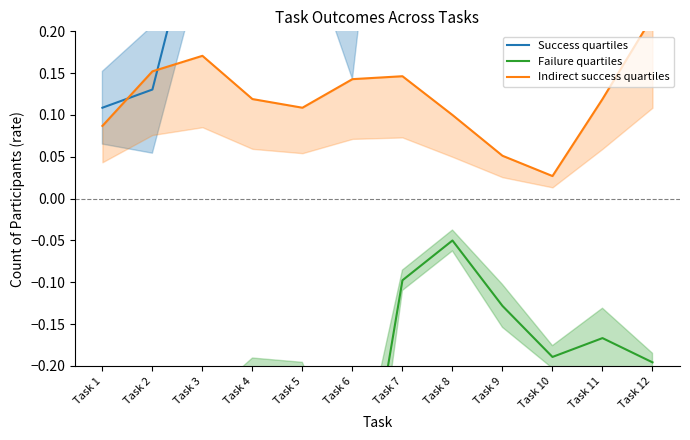

What is the total value across all series at Task 4?

0.3